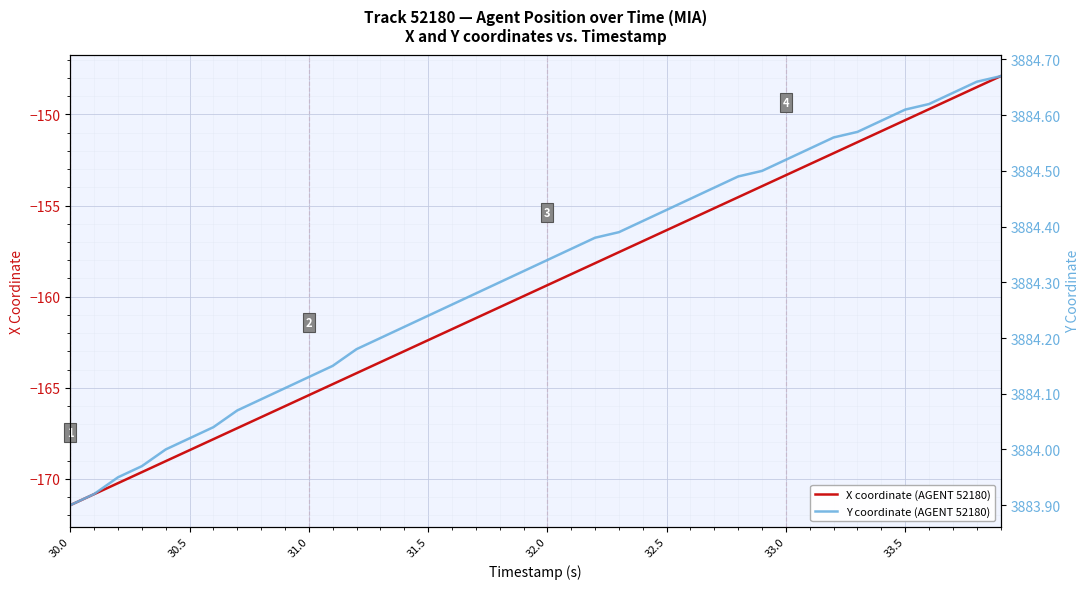

True or false: Y coordinate (AGENT 52180) and X coordinate (AGENT 52180) intersect in this chart.

False